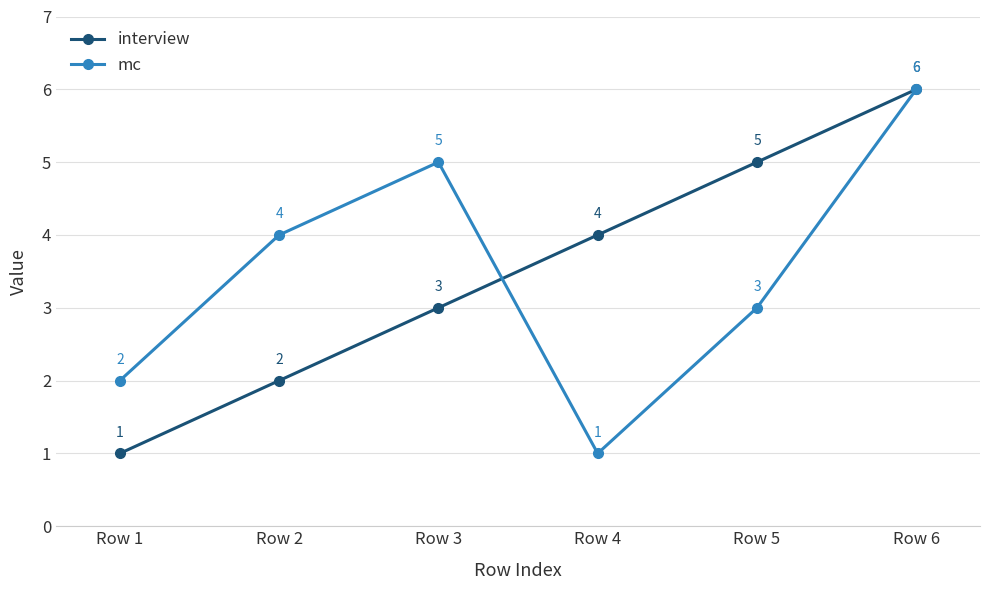

In mc, how many points are lower than both neighbors (excluding endpoints)?

1